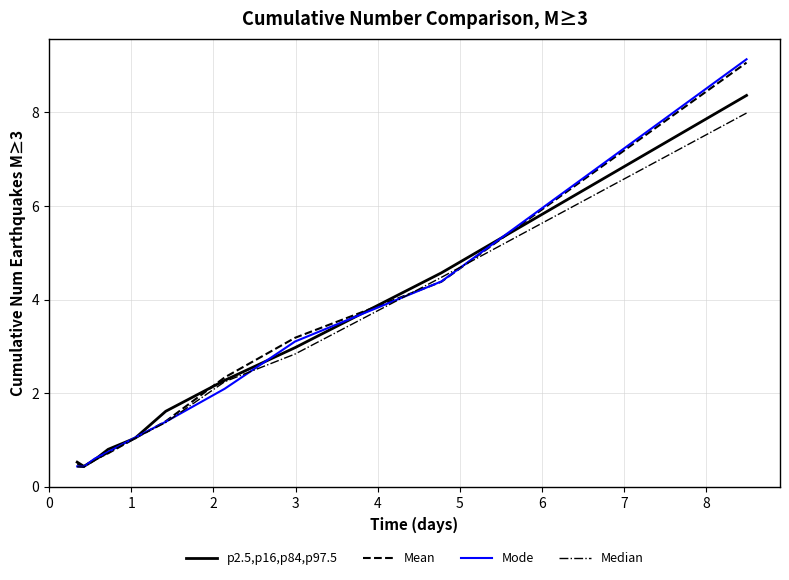

What is the maximum value for Mean?

9.1